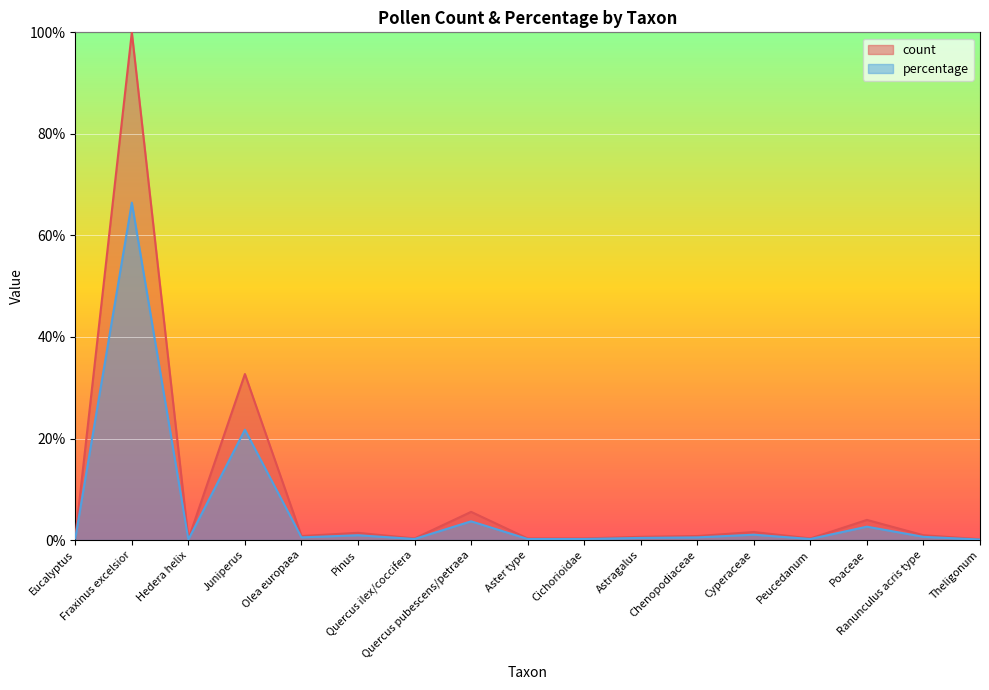

Reading right to left, list all the values displayed in this chart.

count: Theligonum=0.2	Ranunculus acris type=1.0	Poaceae=4.0	Peucedanum=0.3	Cyperaceae=1.6	Chenopodiaceae=0.8	Astragalus=0.6	Cichorioidae=0.3	Aster type=0.3	Quercus pubescens/petraea=5.6	Quercus ilex/coccifera=0.3	Pinus=1.4	Olea europaea=0.8	Juniperus=32.7	Hedera helix=0.2	Fraxinus excelsior=100.0	Eucalyptus=0.5
percentage: Theligonum=0.1	Ranunculus acris type=0.6	Poaceae=2.6	Peucedanum=0.2	Cyperaceae=1.1	Chenopodiaceae=0.5	Astragalus=0.4	Cichorioidae=0.2	Aster type=0.2	Quercus pubescens/petraea=3.7	Quercus ilex/coccifera=0.2	Pinus=0.9	Olea europaea=0.5	Juniperus=21.7	Hedera helix=0.1	Fraxinus excelsior=66.5	Eucalyptus=0.3